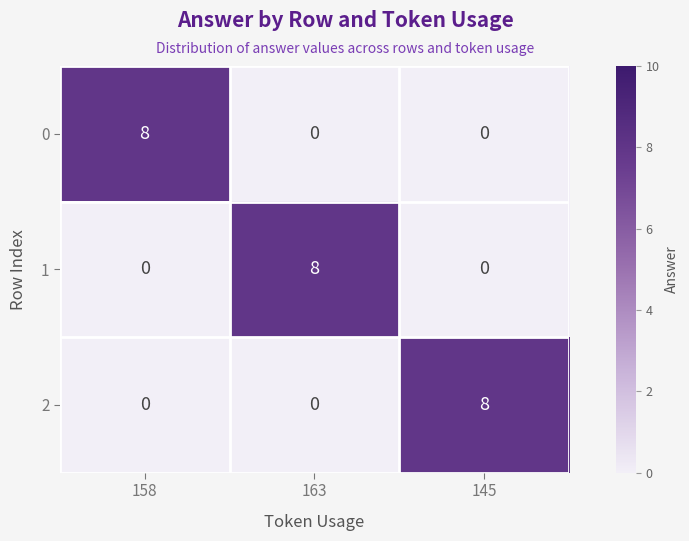

How many 2 values are between 0 and 8?

3